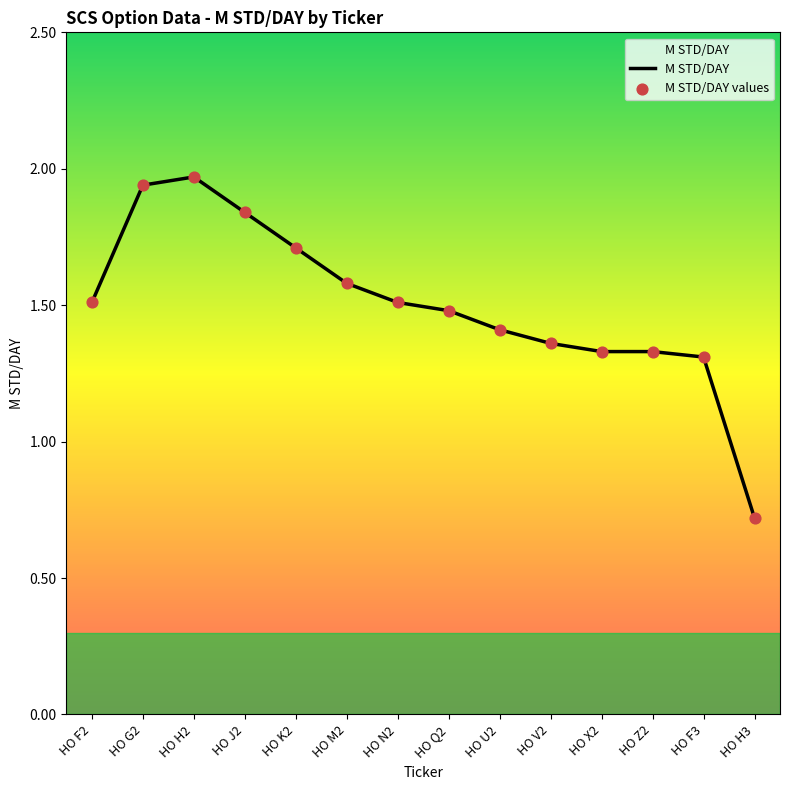

Between HO M2 and HO F2, which is larger?

HO M2